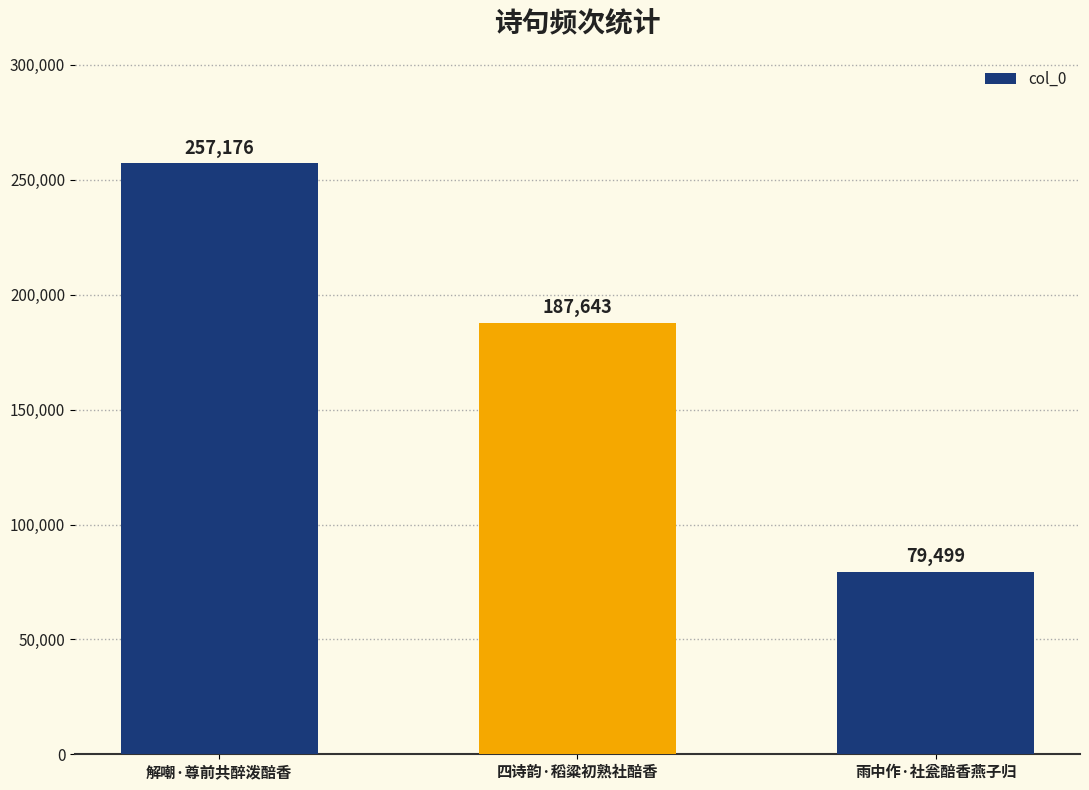

How many distinct data groups are displayed?

1